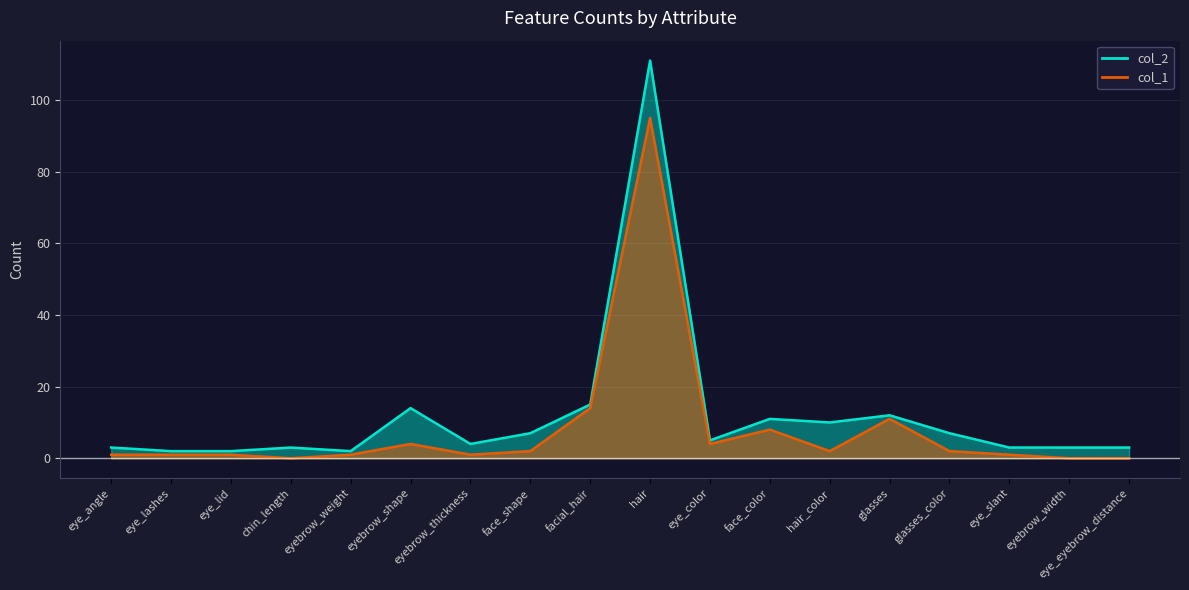

True or false: col_2 and col_1 cross at least once.

False